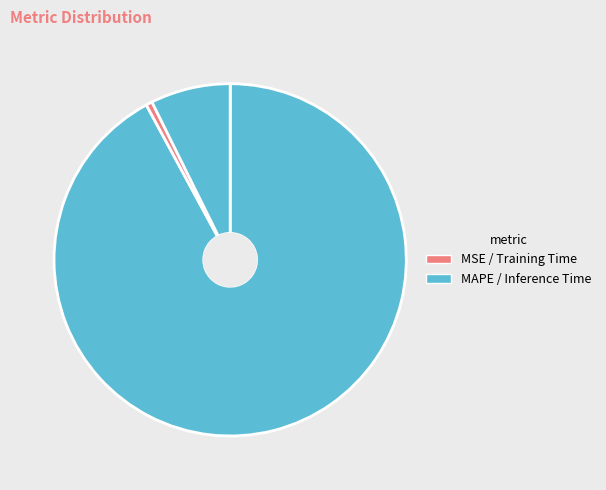

How many slices are in this pie chart?

4